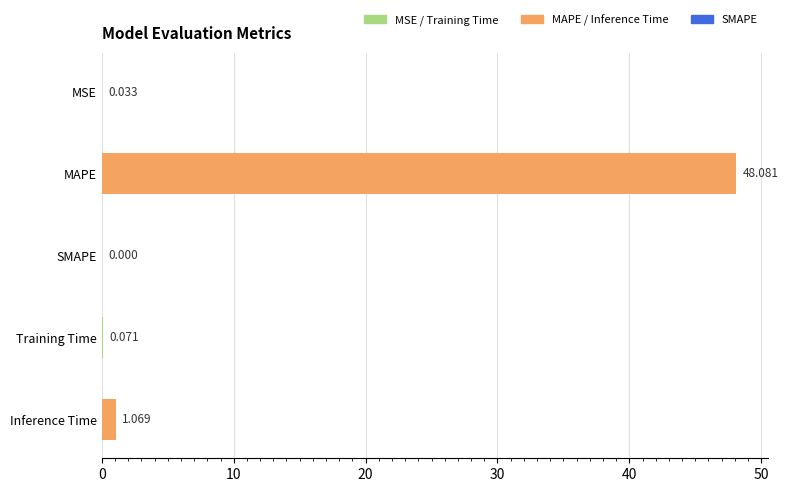

Between SMAPE and MSE, which is larger?

MSE